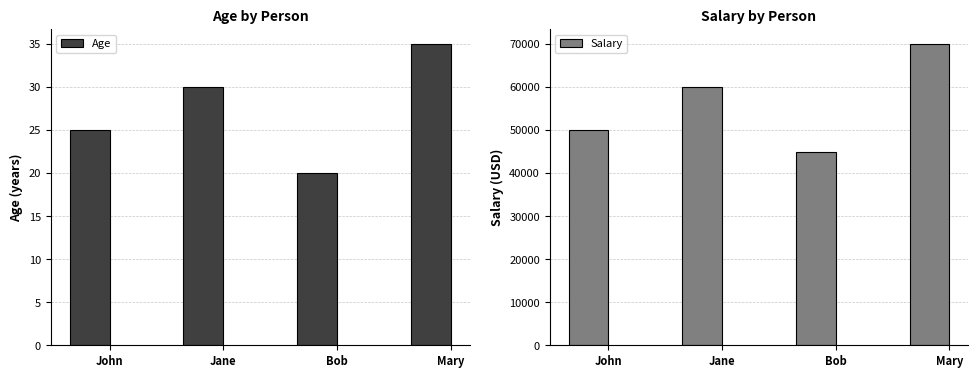

What are all the series names shown in the legend?

Age, Salary